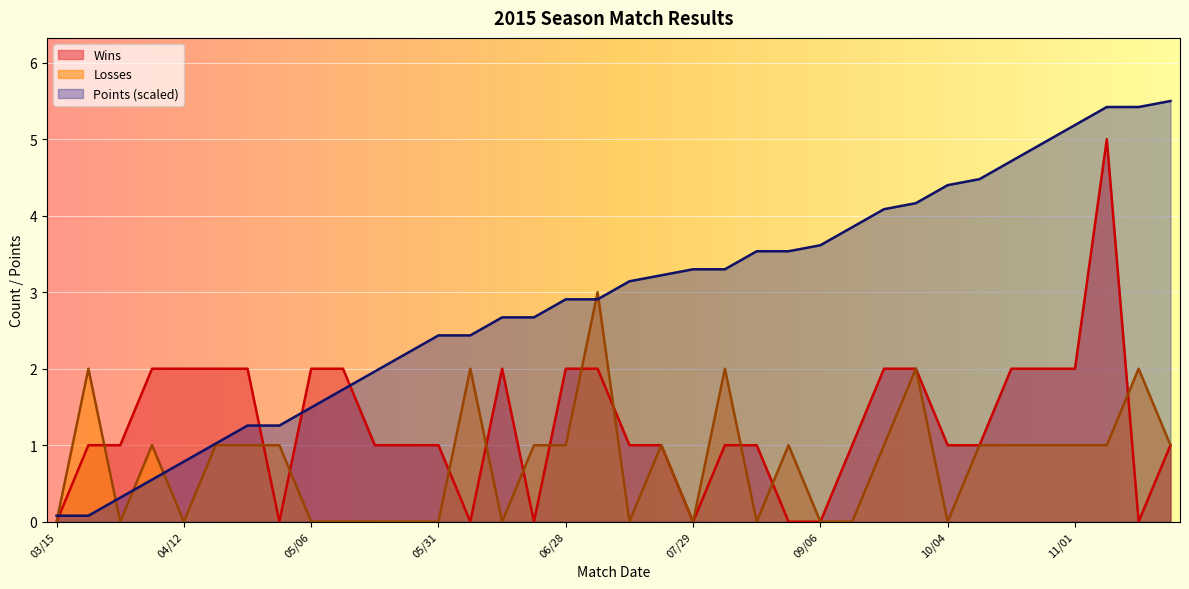

What is the sum of all Points values?

104.6